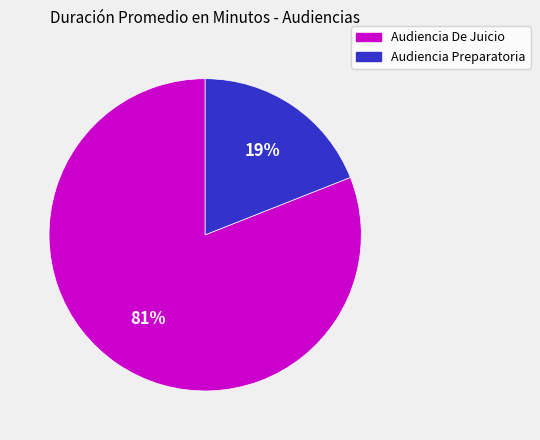

The Audiencia Preparatoria slice represents 19% of the pie. True or false?

True